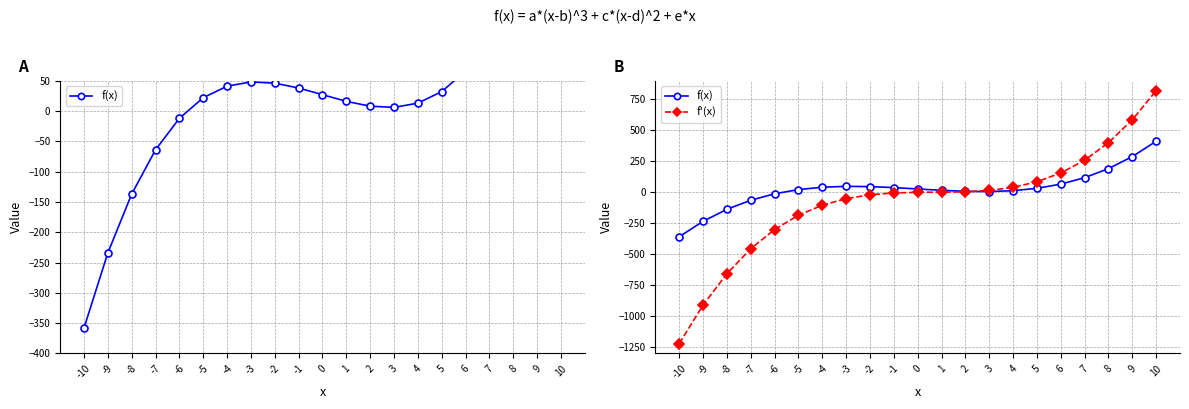

True or false: f'(x) has more than 2 points higher than both neighbors.

False